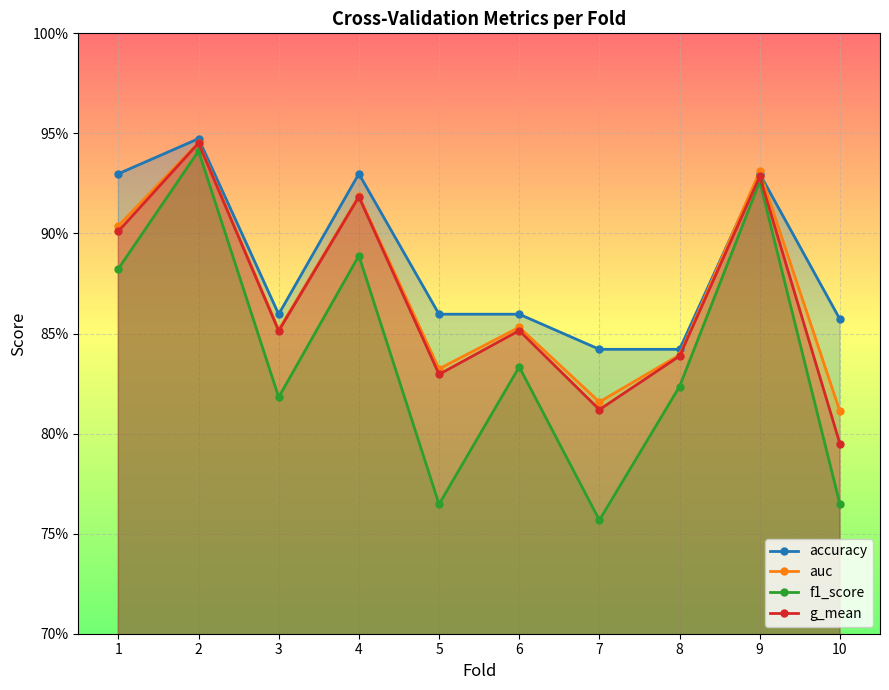

What are all the series names shown in the legend?

accuracy, auc, f1_score, g_mean